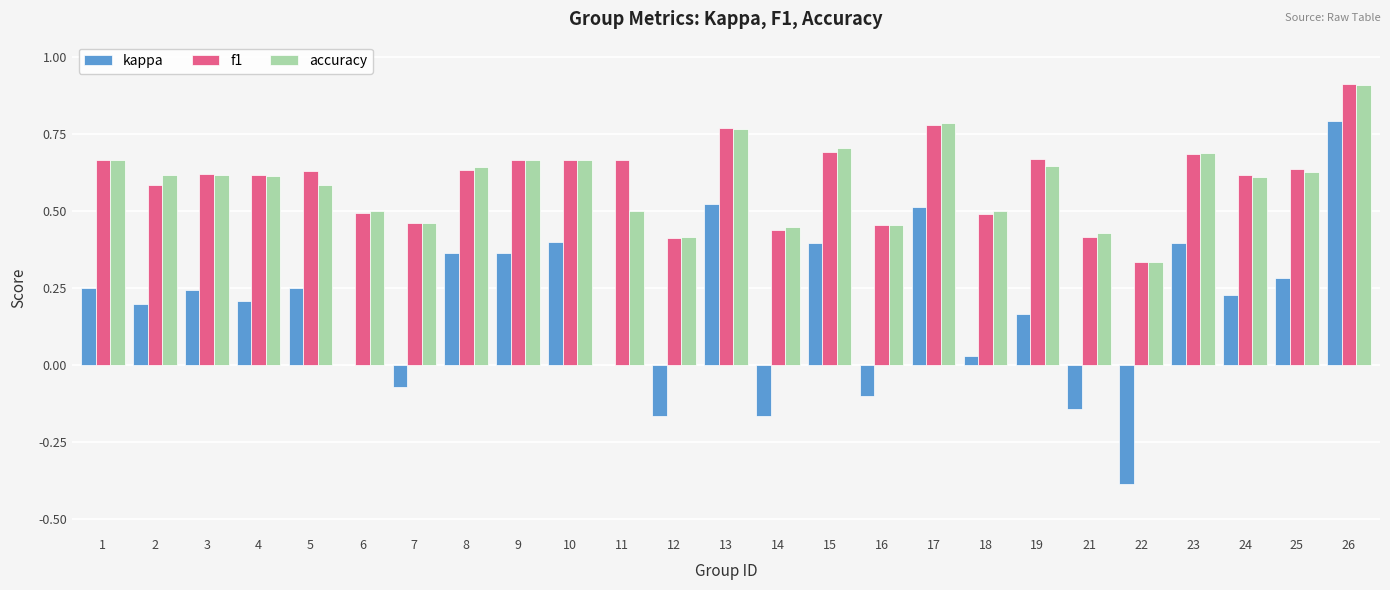

Which category has the highest value in the accuracy series?

26